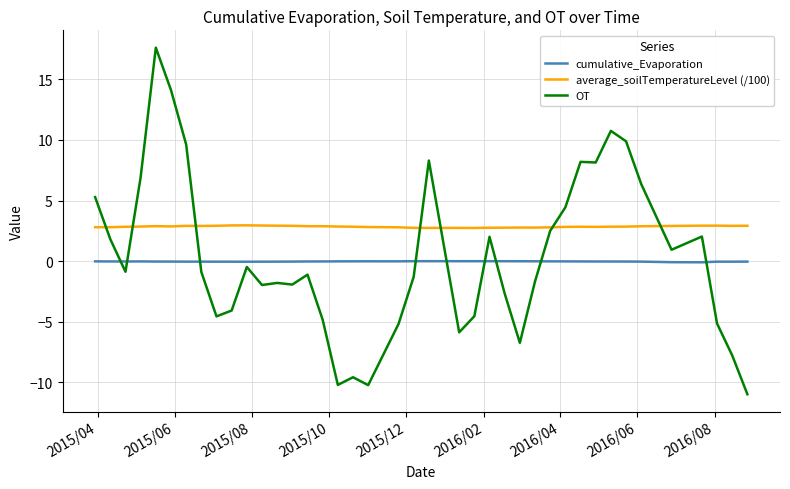

Which series has the largest total across all categories?

average_soilTemperatureLevel (/100)